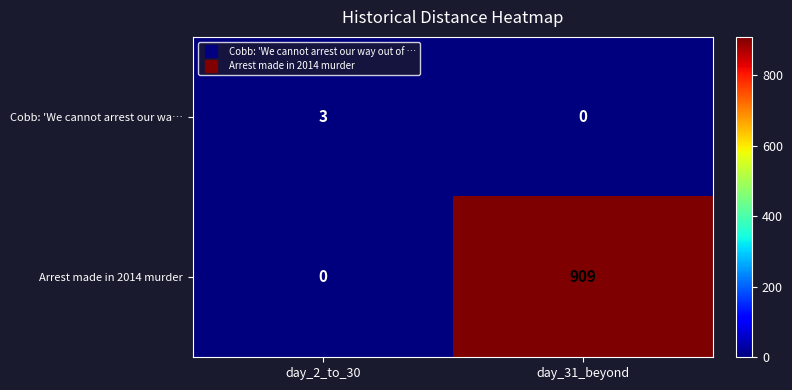

What is the difference between the Arrest made in 2014 murder values at day_31_beyond and day_2_to_30?

909